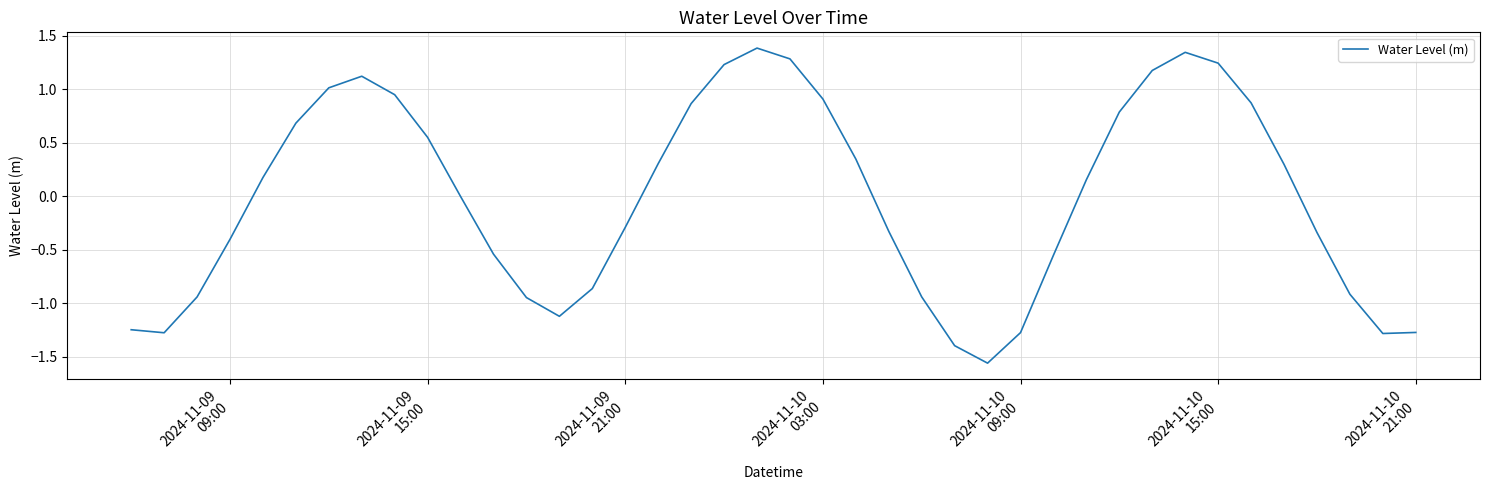

What is the difference between the maximum and minimum values?

2.9